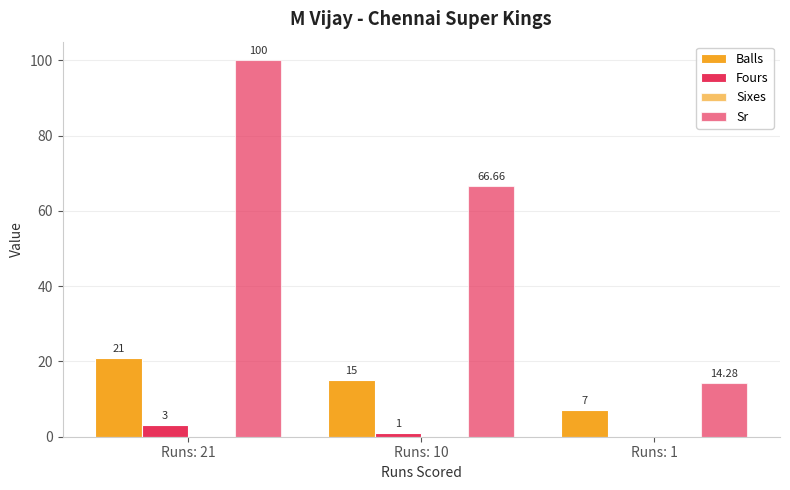

Which series has the largest range (max minus min)?

Sr